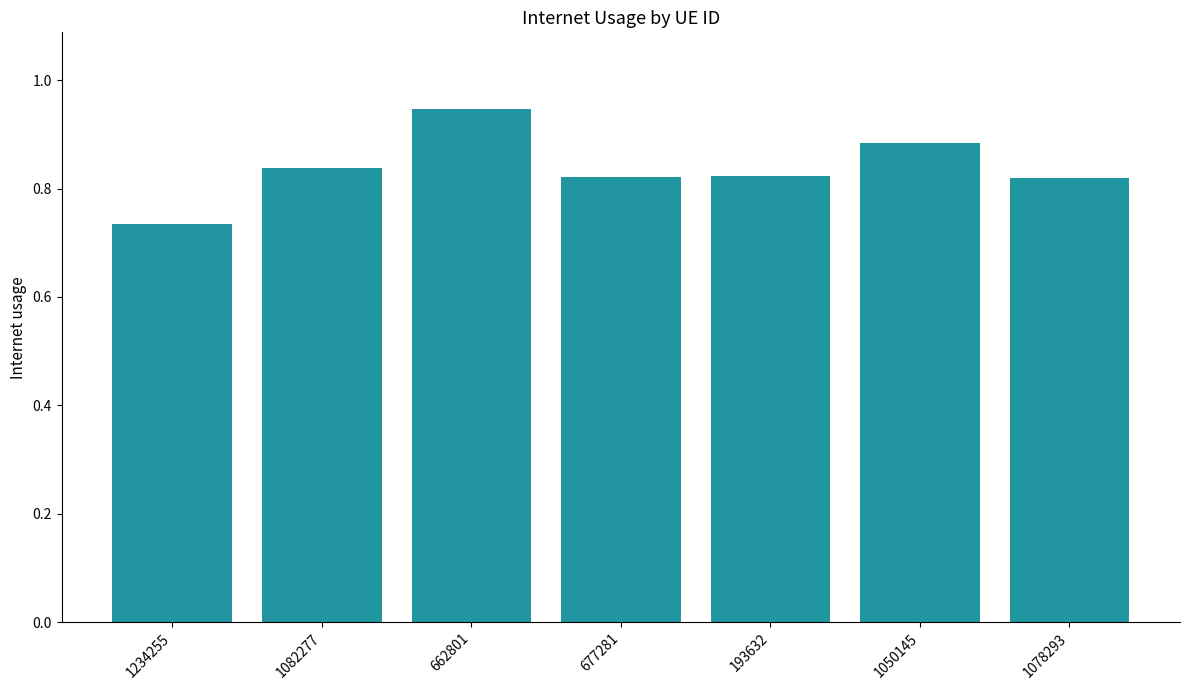

At which category does the chart reach its peak across all series?

662801